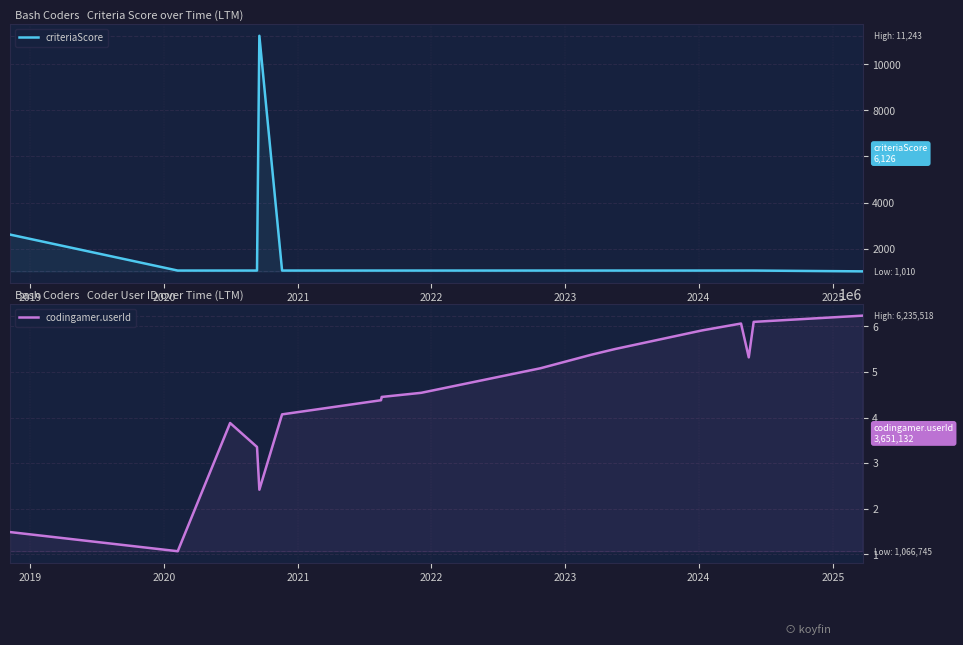

How many lines are shown in the chart?

2